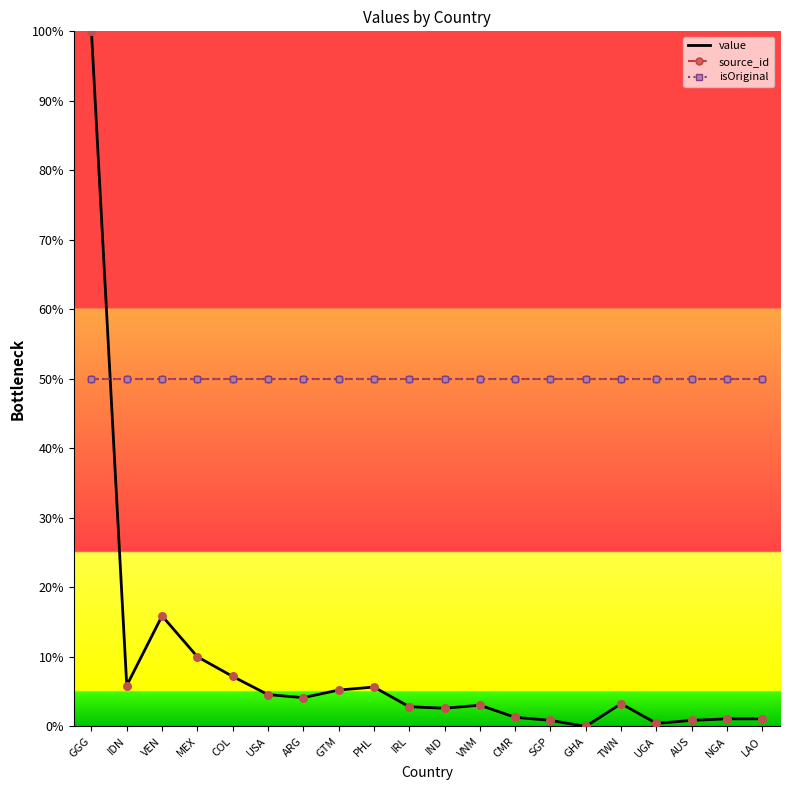

At which category is the sum across all series the highest?

GGG